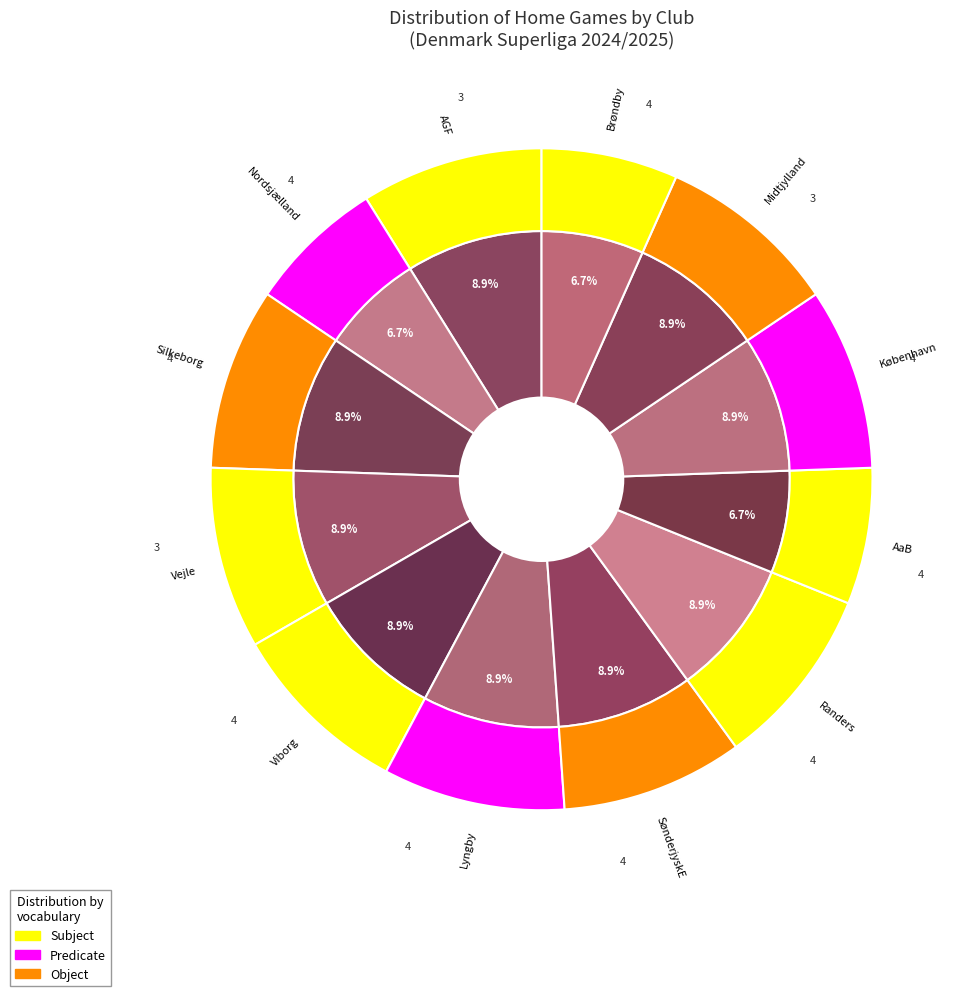

What portion of the pie excludes Nordsjælland?

93.3%